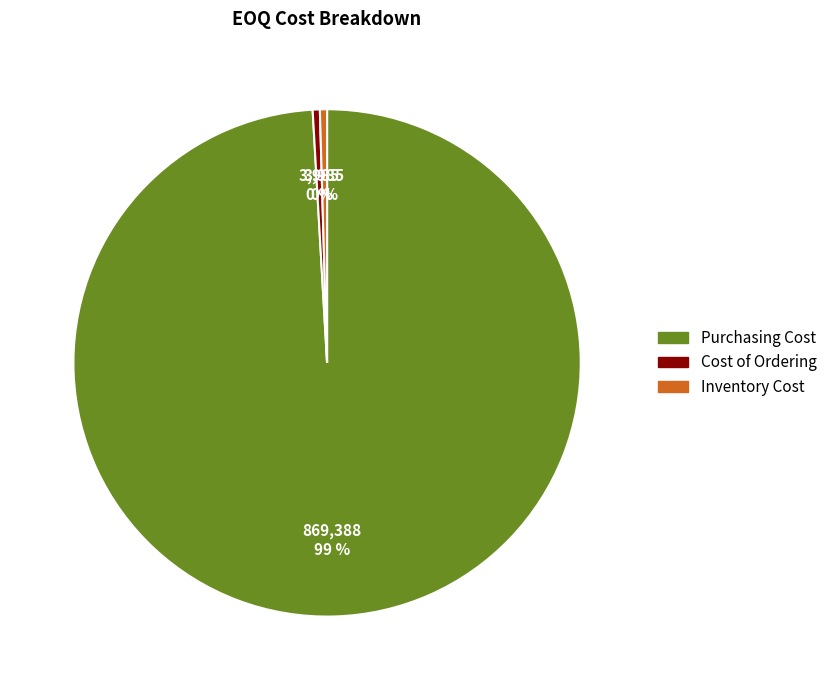

Do Inventory Cost and Cost of Ordering together represent more than half of the pie?

No